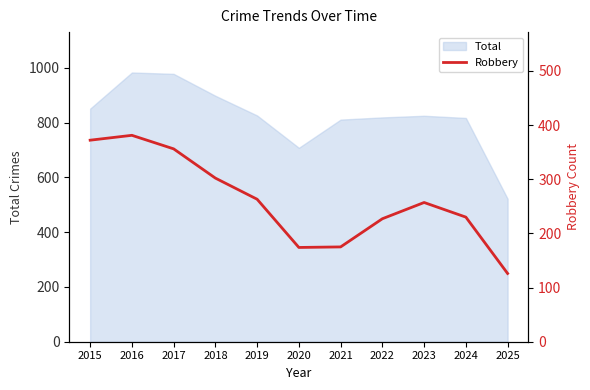

How many values are below 257?

5